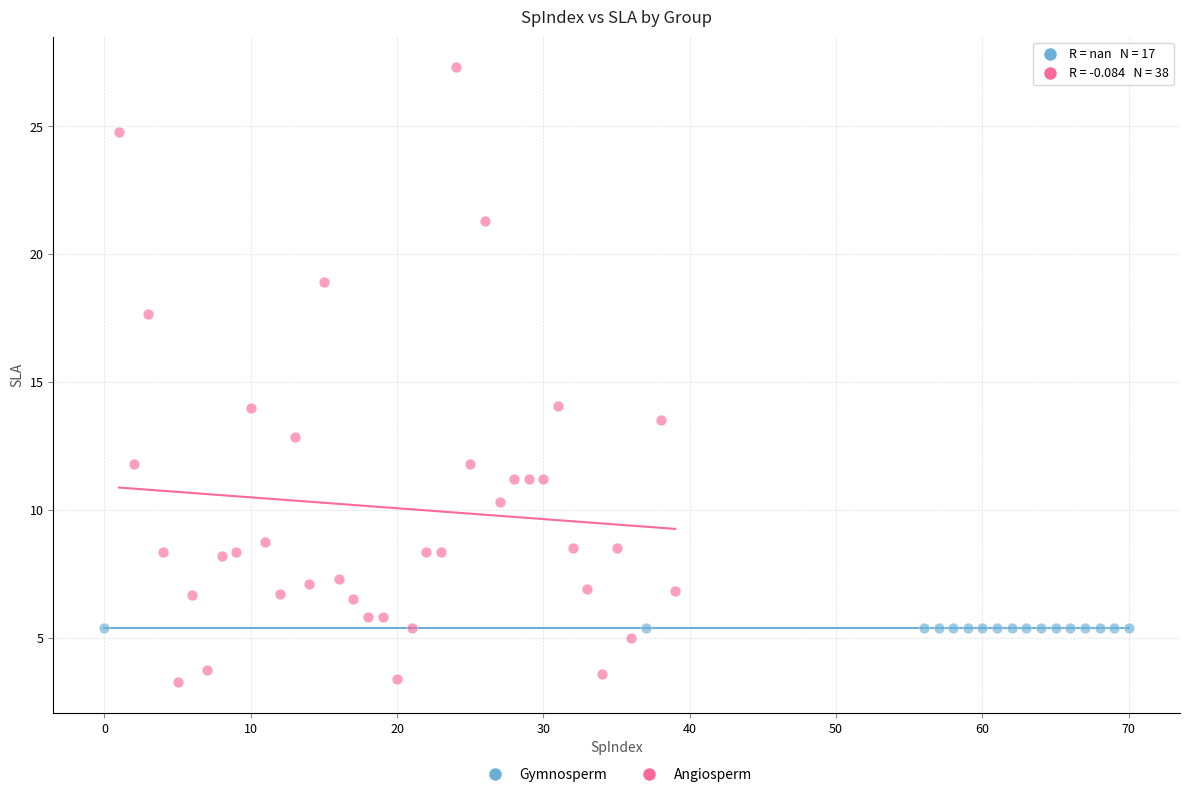

Which series contains the lowest Y value?

Angiosperm